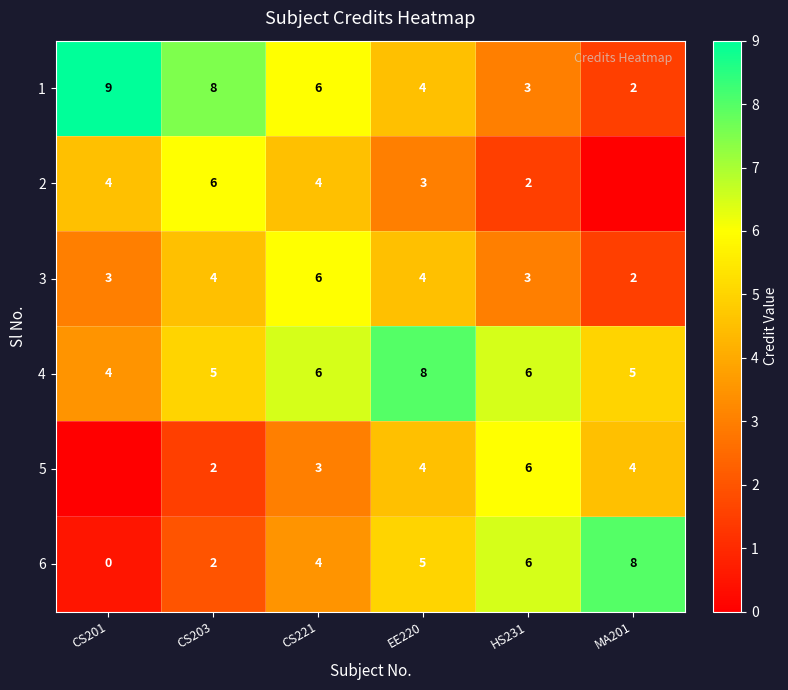

What is the difference between the maximum and minimum values in the 1 series?

7